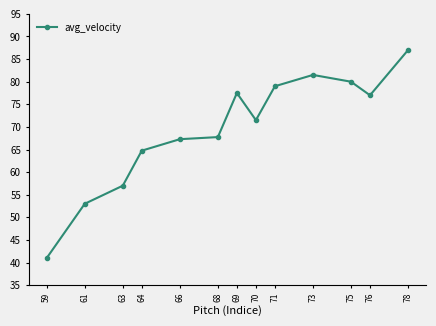

What is the value of the 3rd point from the left?

57.0